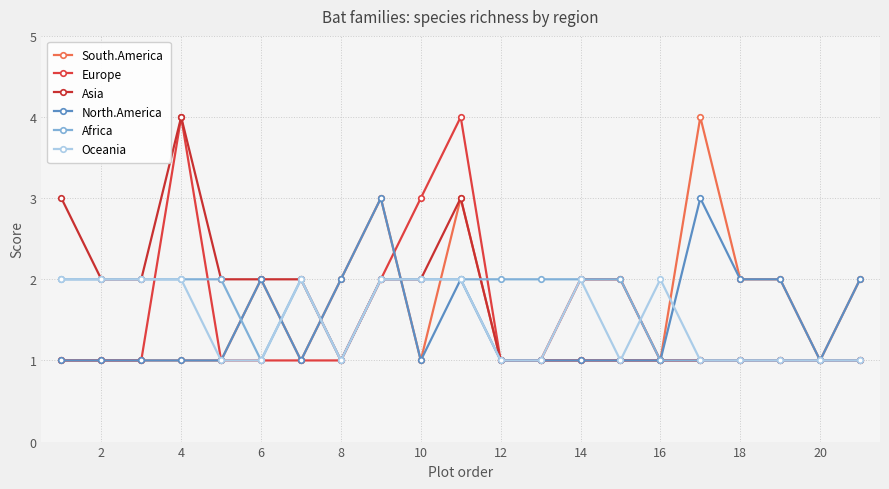

How many interior local peaks does the Africa series have?

1